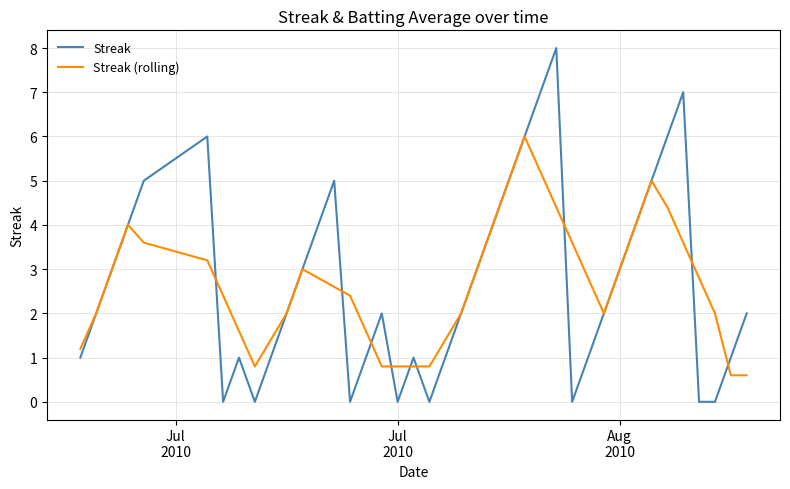

Which series has the largest range (max minus min)?

Streak